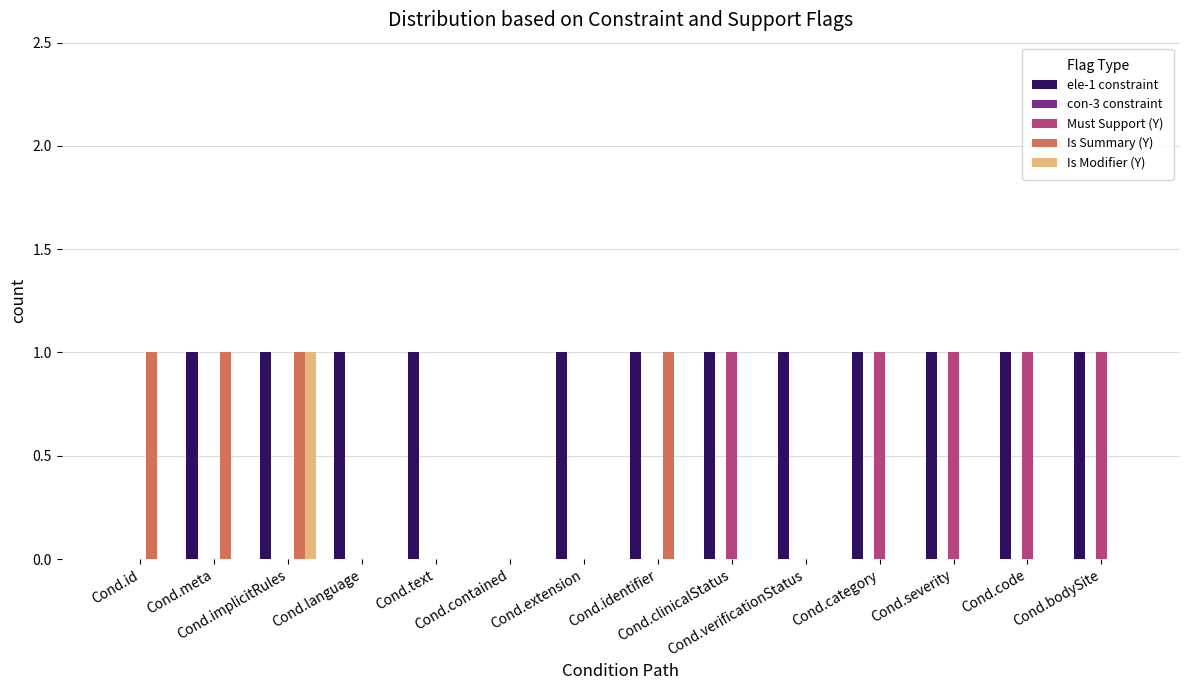

Which series has the largest total across all categories?

ele-1 constraint